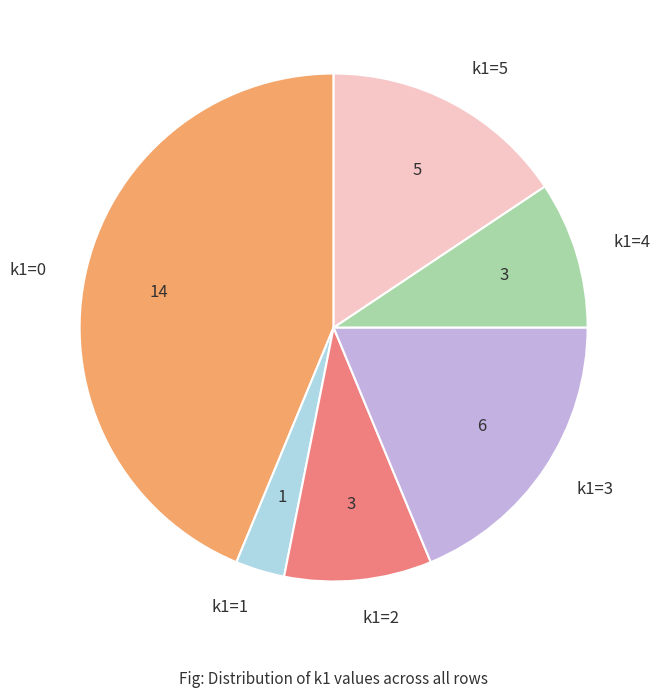

Does k1=0 represent more than half of the total?

No